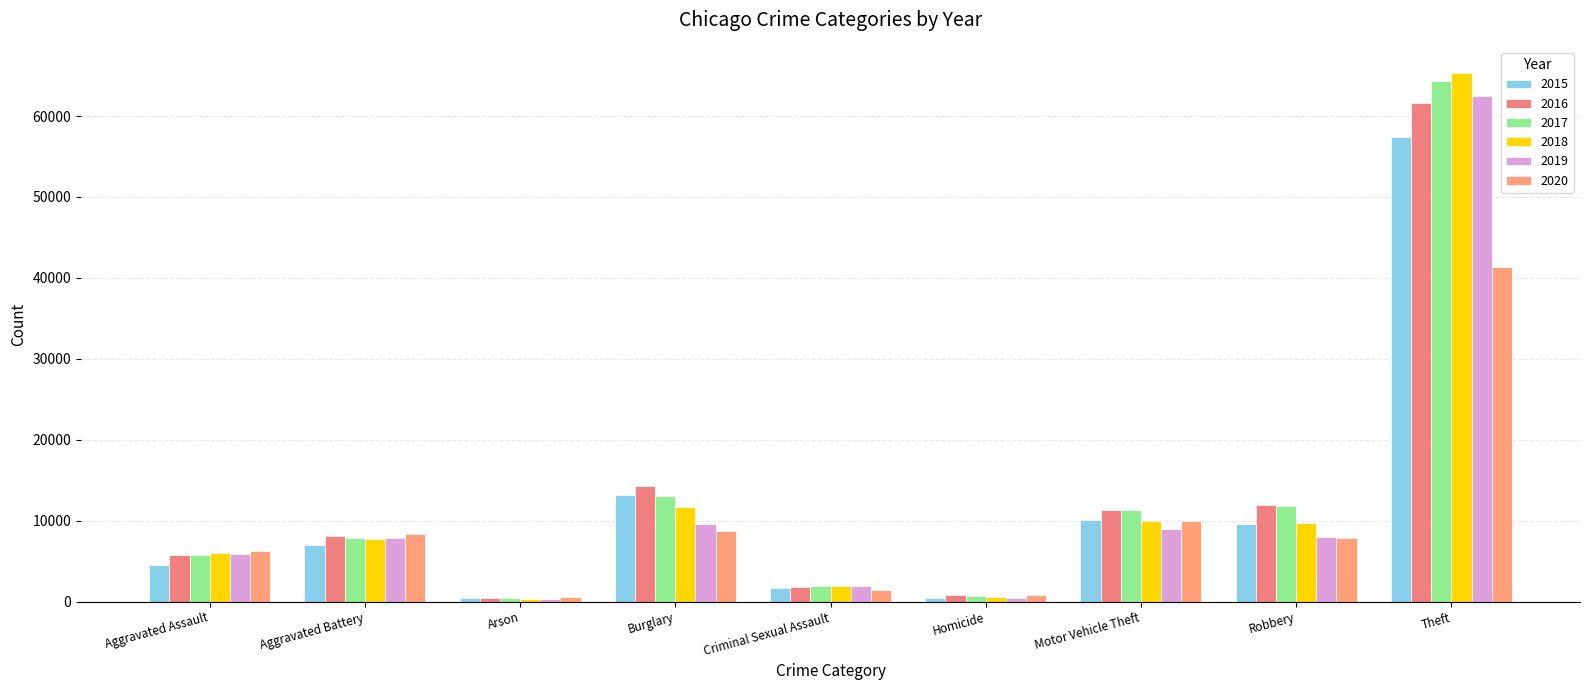

Between Homicide and Arson, which is larger?

Homicide